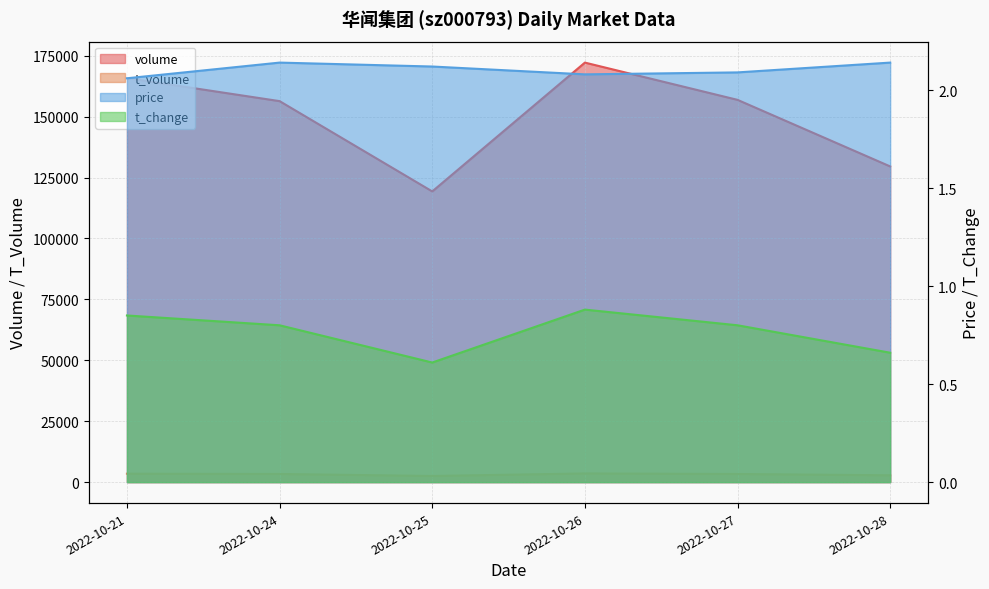

True or false: price has more than 2 interior local peaks.

False